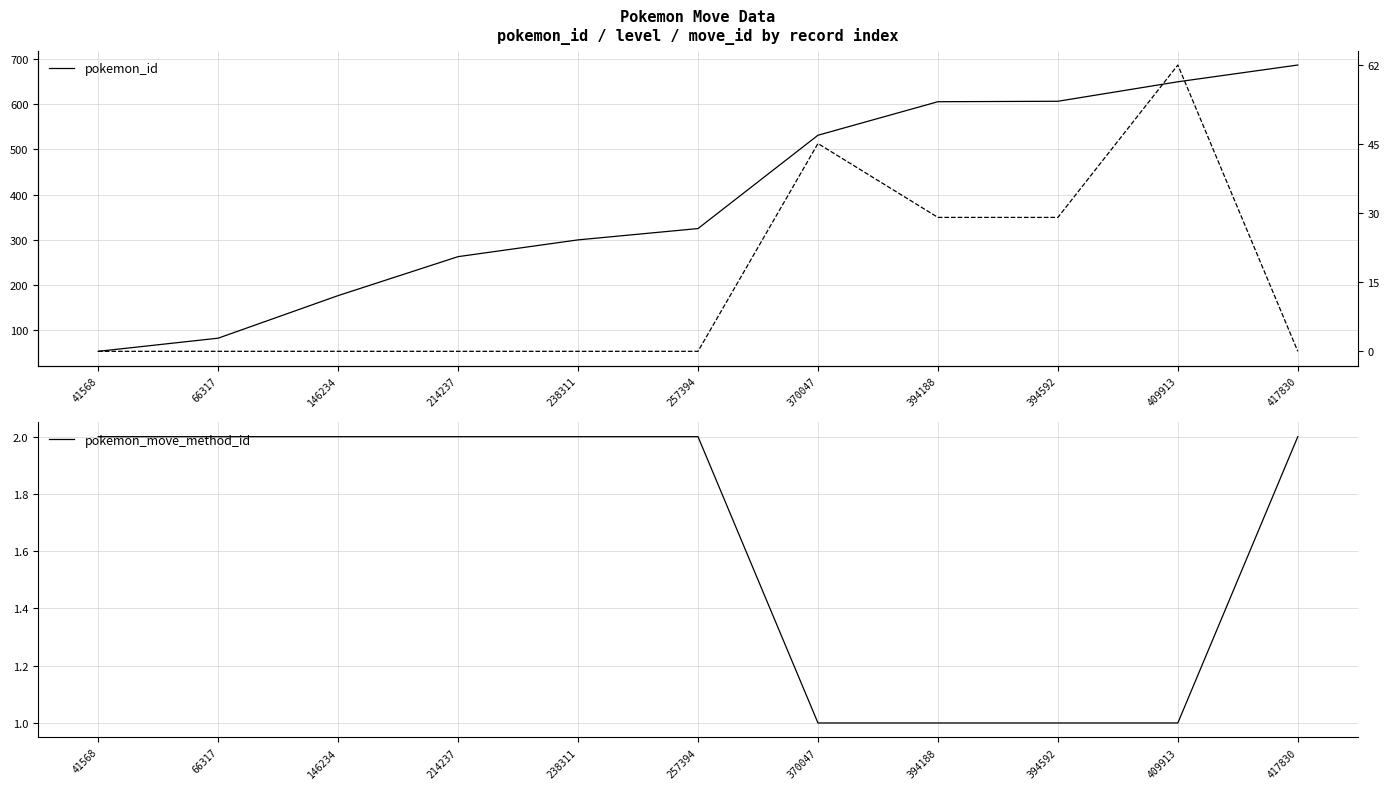

Count the level values in the range 0 to 29.

9